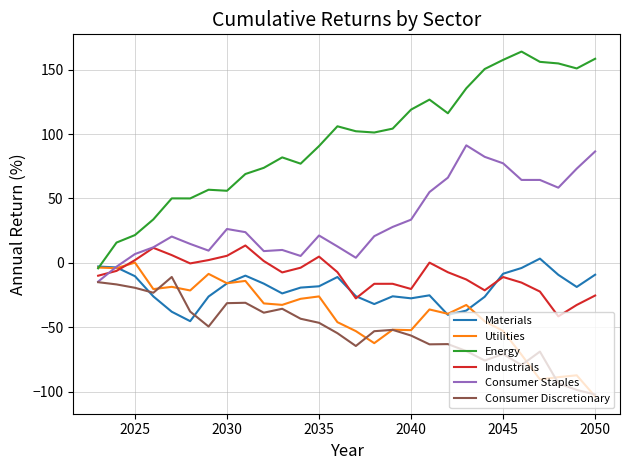

What is the minimum value shown in the chart?

-103.8